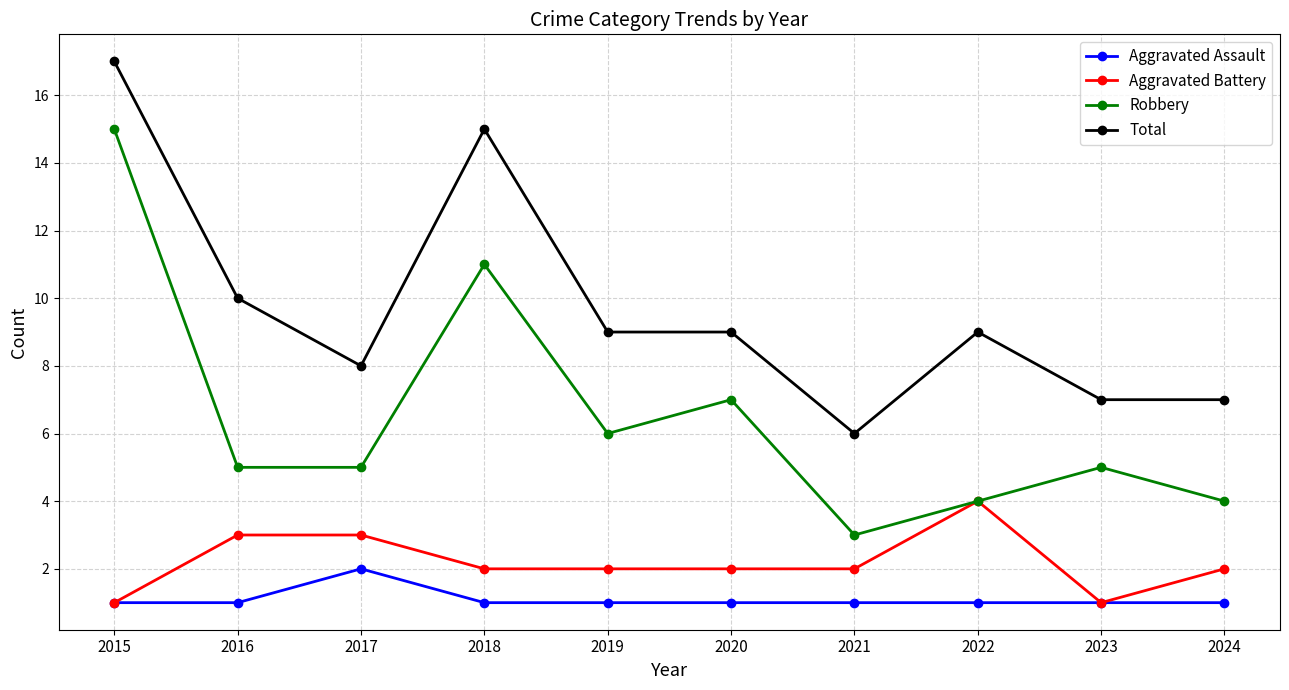

The Robbery series shows 11 at 2020. True or false?

False